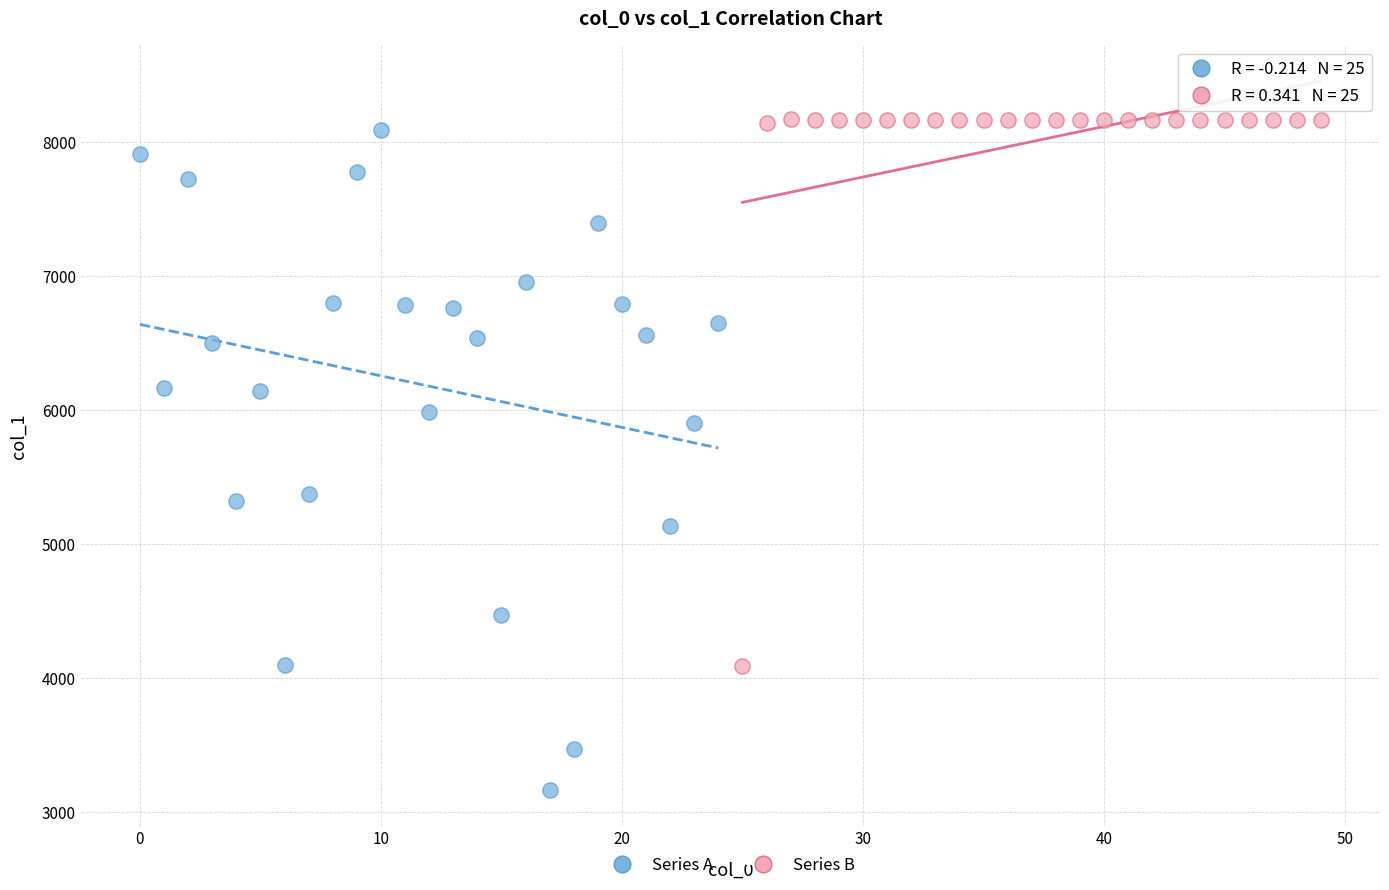

Which series reaches the minimum Y coordinate?

Series A